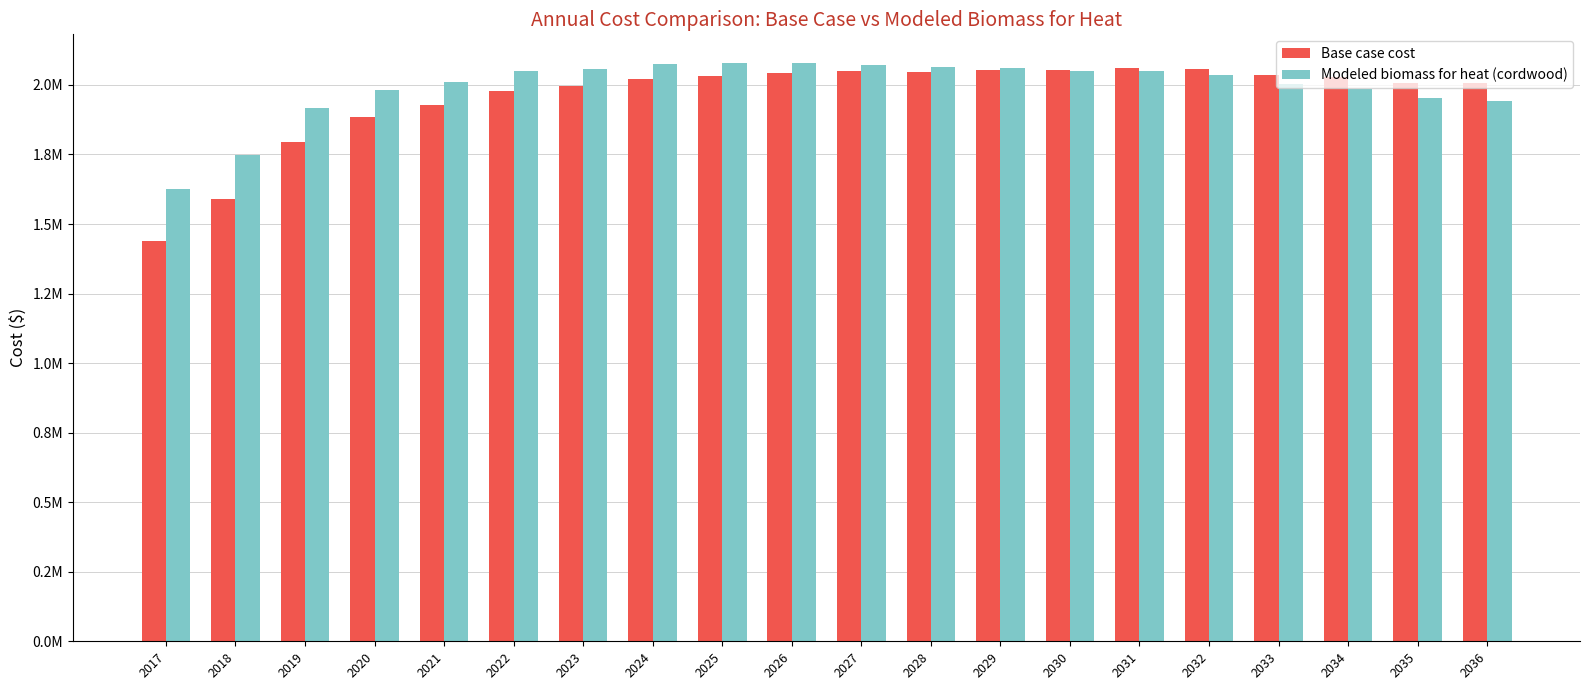

List the series in order of their overall mean, highest first.

Modeled biomass for heat (cordwood), Base case cost